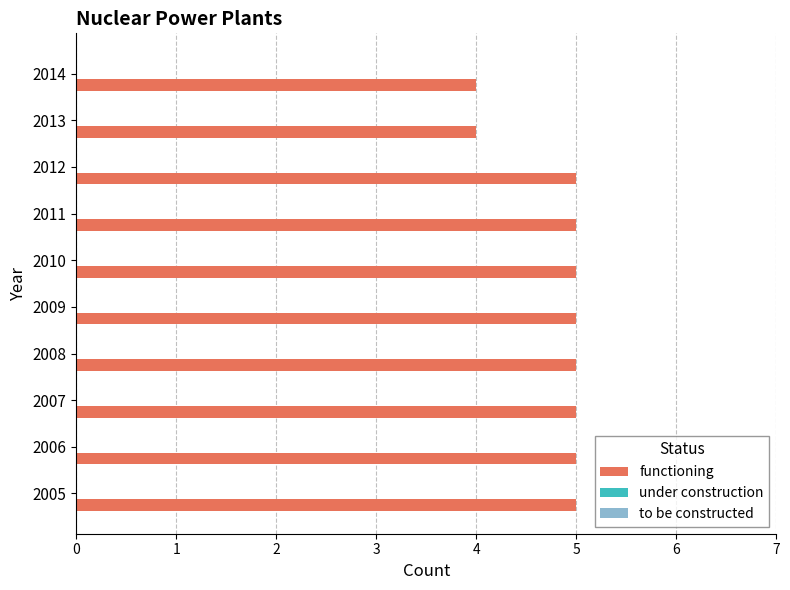

What is the greatest value displayed?

5